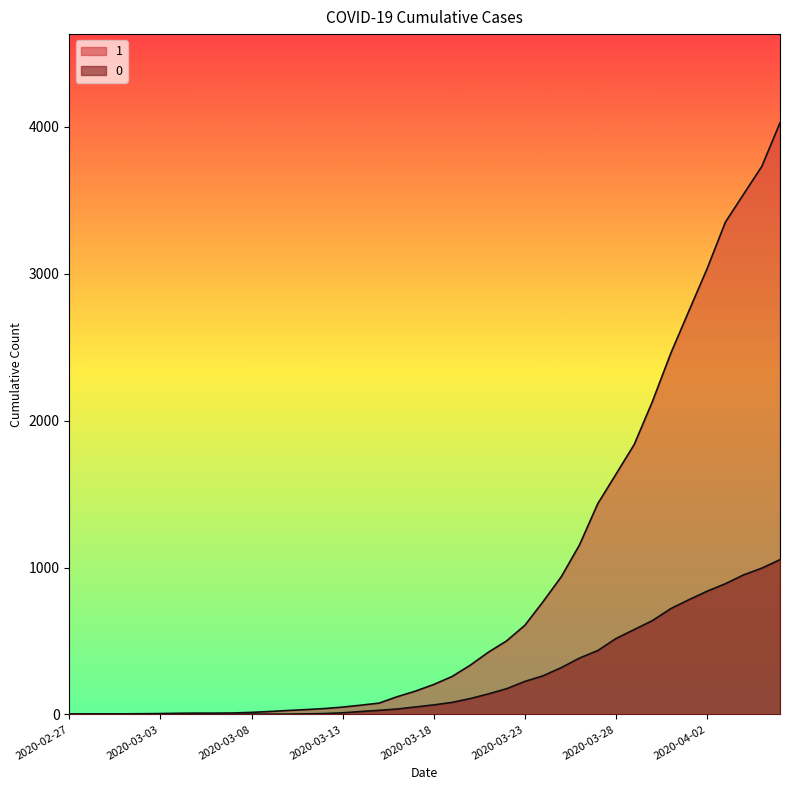

True or false: 1 and 0 cross at least once.

False